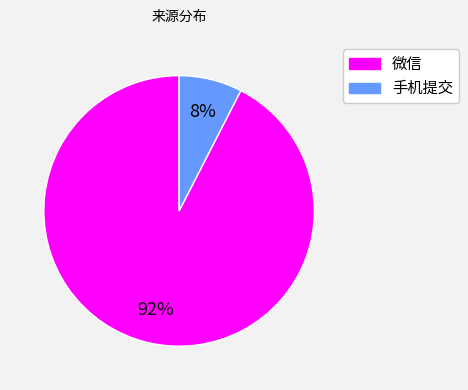

Do 微信 and 手机提交 together represent more than half of the pie?

Yes